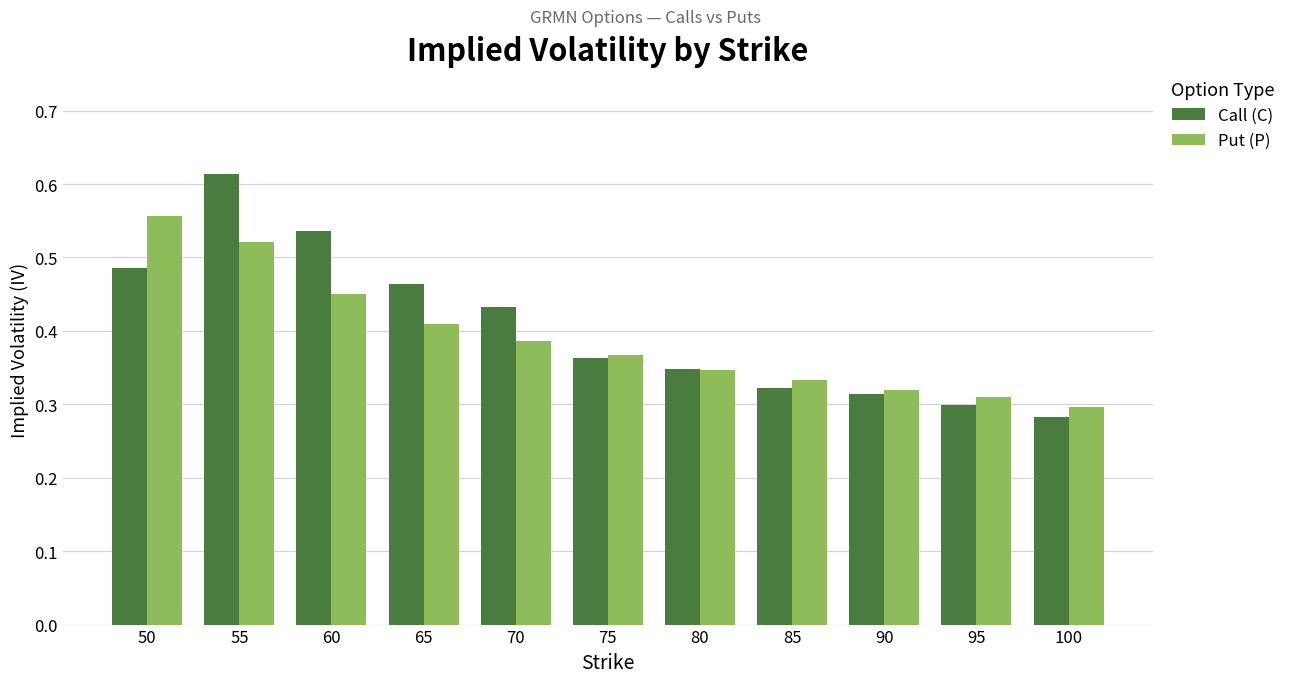

What is the sum of the Call (C) values at 55 and 75?

1.0